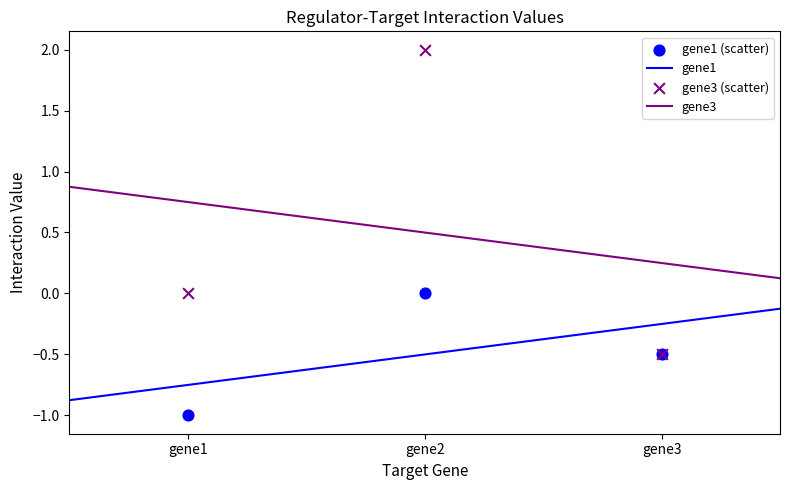

What are all the series names shown in the legend?

gene1, gene3